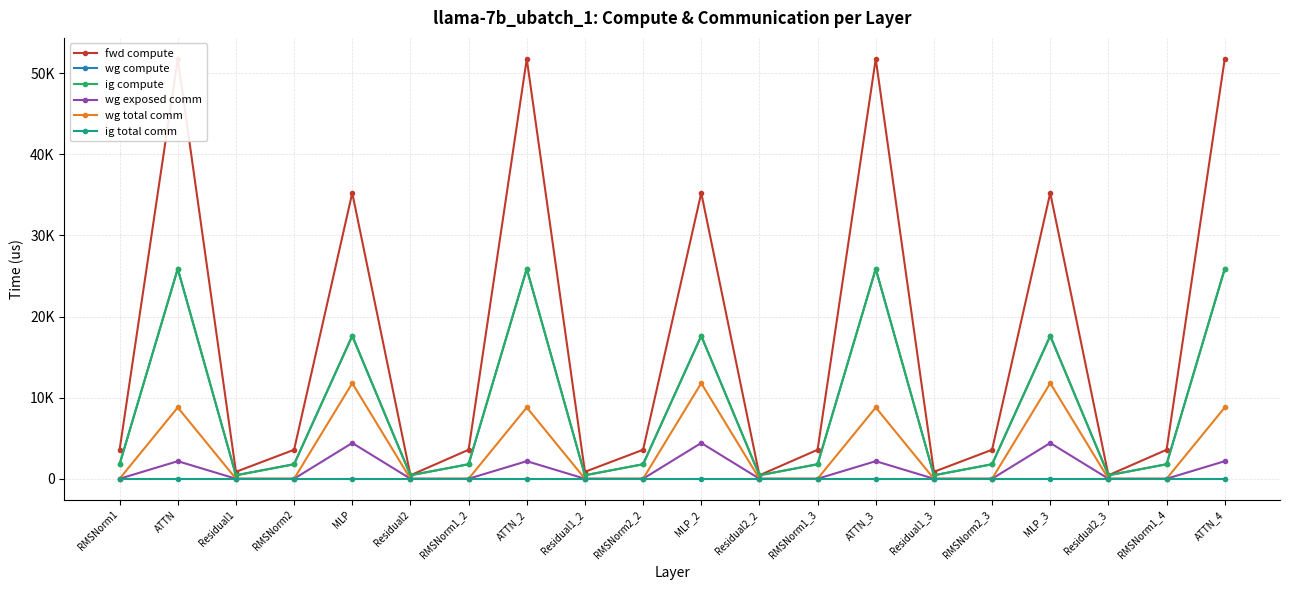

At which category does ig compute reach its first local peak?

ATTN